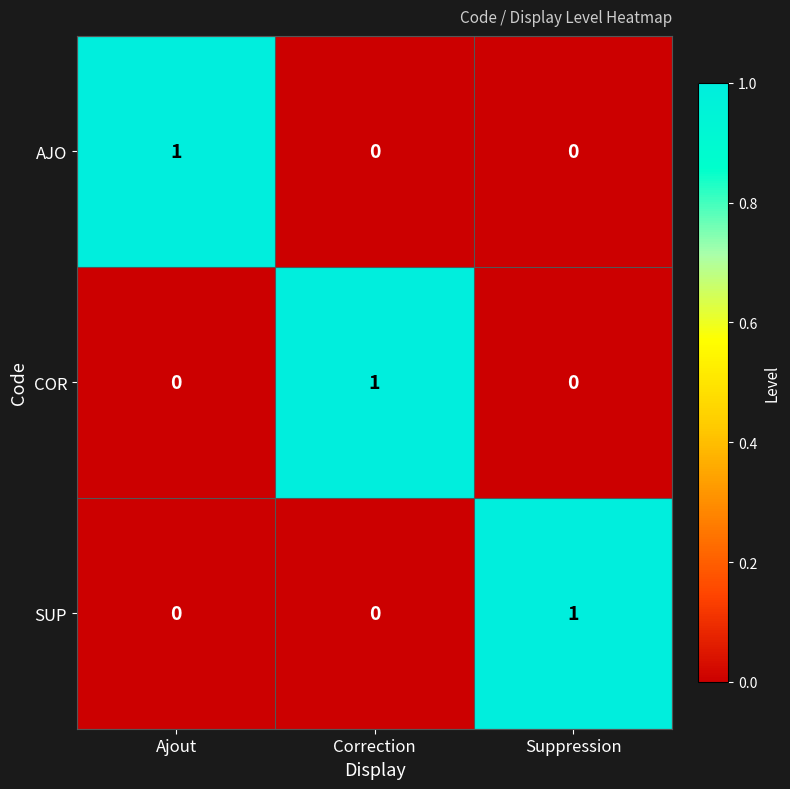

Reading left to right, extract all data points from this chart.

AJO: 1	0	0
COR: 0	1	0
SUP: 0	0	1